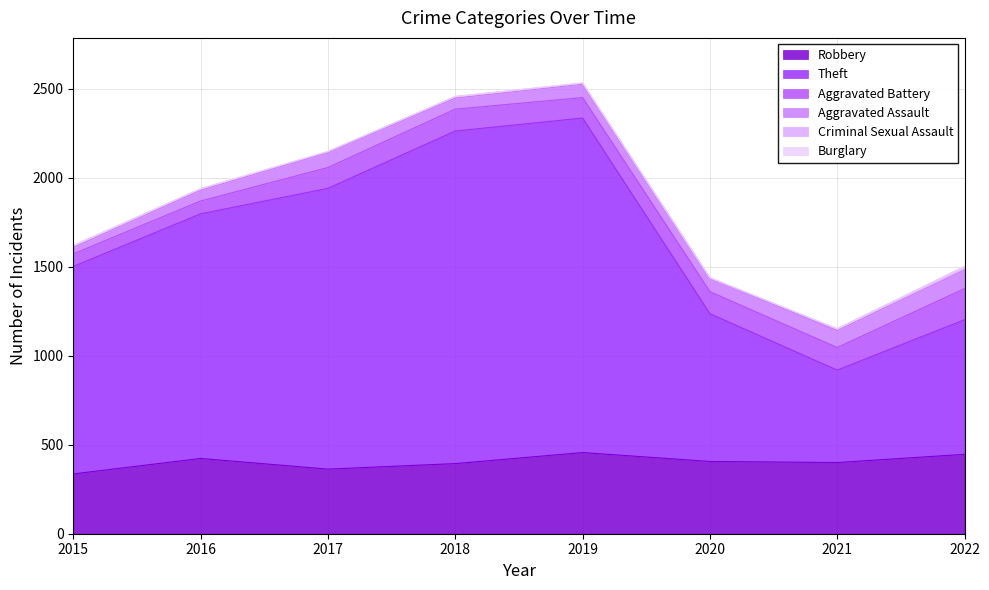

Rank the series at 2018 from highest to lowest value.

Theft, Robbery, Aggravated Battery, Aggravated Assault, Criminal Sexual Assault, Burglary